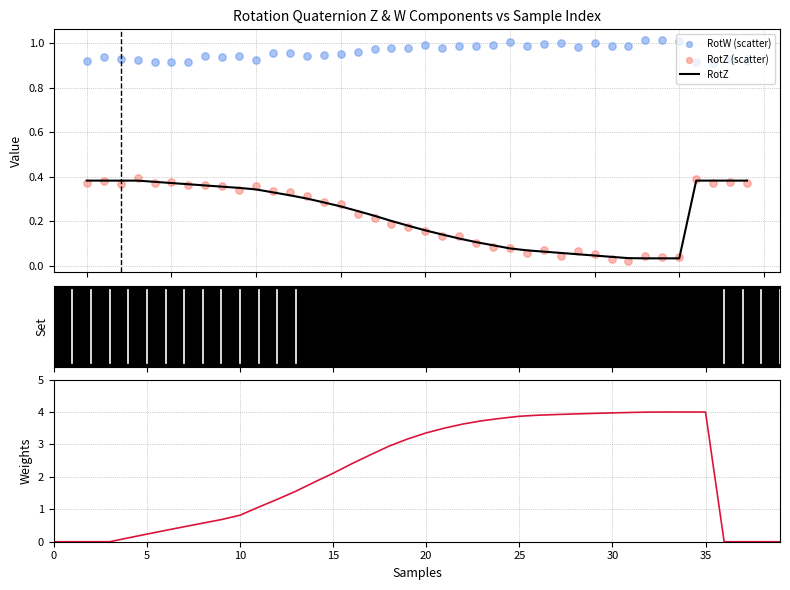

At how many categories does at least one series exceed 0?

40